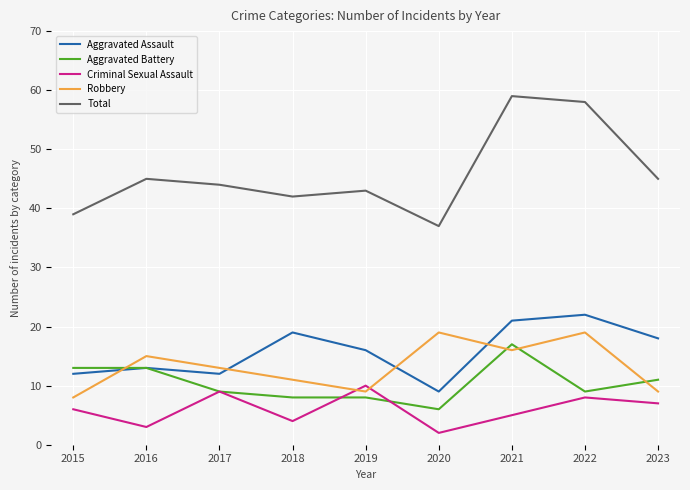

Reading left to right, transcribe all the data shown in this chart.

Aggravated Assault: 2015=12	2016=13	2017=12	2018=19	2019=16	2020=9	2021=21	2022=22	2023=18
Aggravated Battery: 2015=13	2016=13	2017=9	2018=8	2019=8	2020=6	2021=17	2022=9	2023=11
Criminal Sexual Assault: 2015=6	2016=3	2017=9	2018=4	2019=10	2020=2	2021=5	2022=8	2023=7
Robbery: 2015=8	2016=15	2017=13	2018=11	2019=9	2020=19	2021=16	2022=19	2023=9
Total: 2015=39	2016=45	2017=44	2018=42	2019=43	2020=37	2021=59	2022=58	2023=45